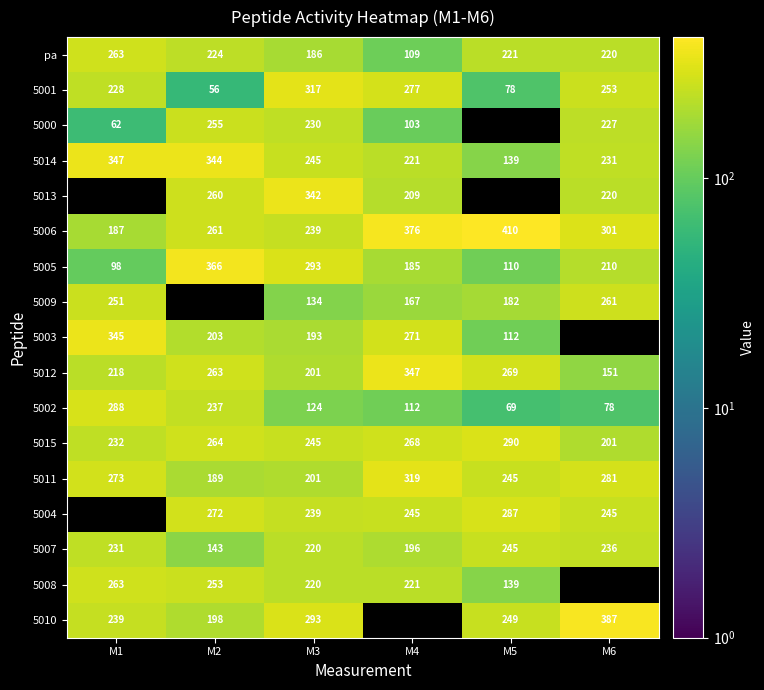

Is the value of 5000 at M4 greater than the value of 5013 at M6?

No